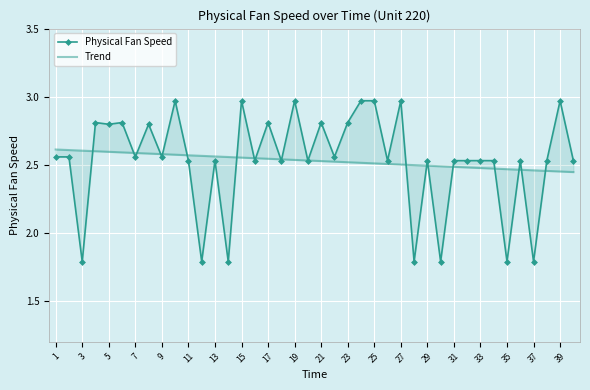

What is the value of the Physical Fan Speed point at the 18th from the left?

2.5